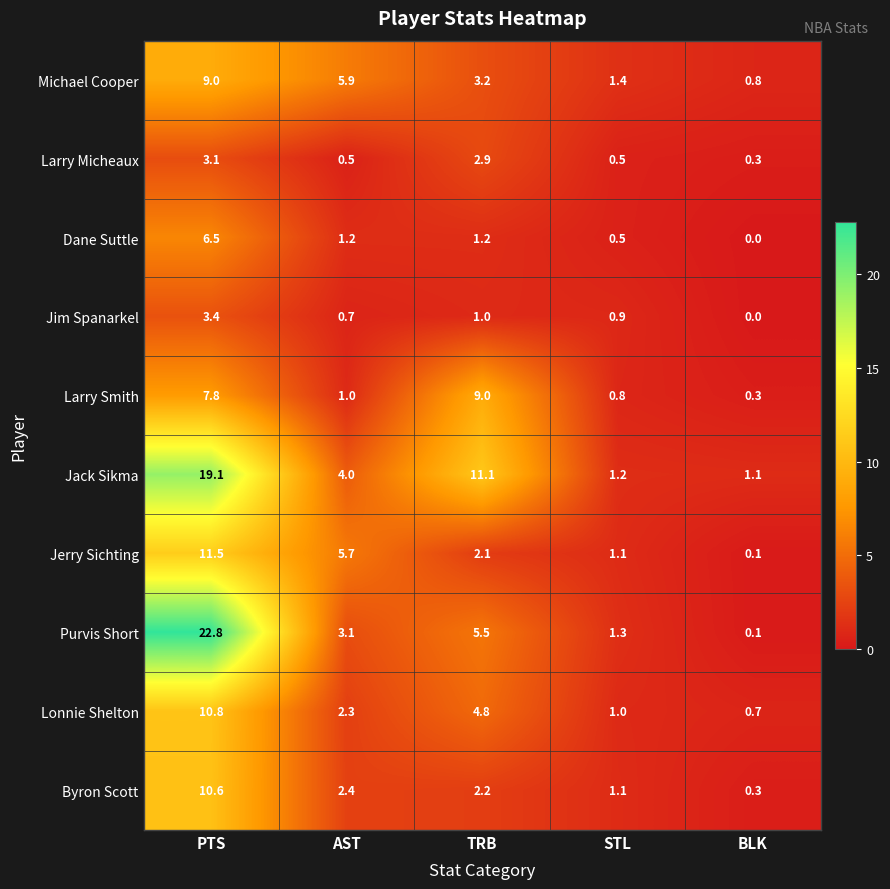

The Dane Suttle series shows 1.2 at AST. True or false?

True